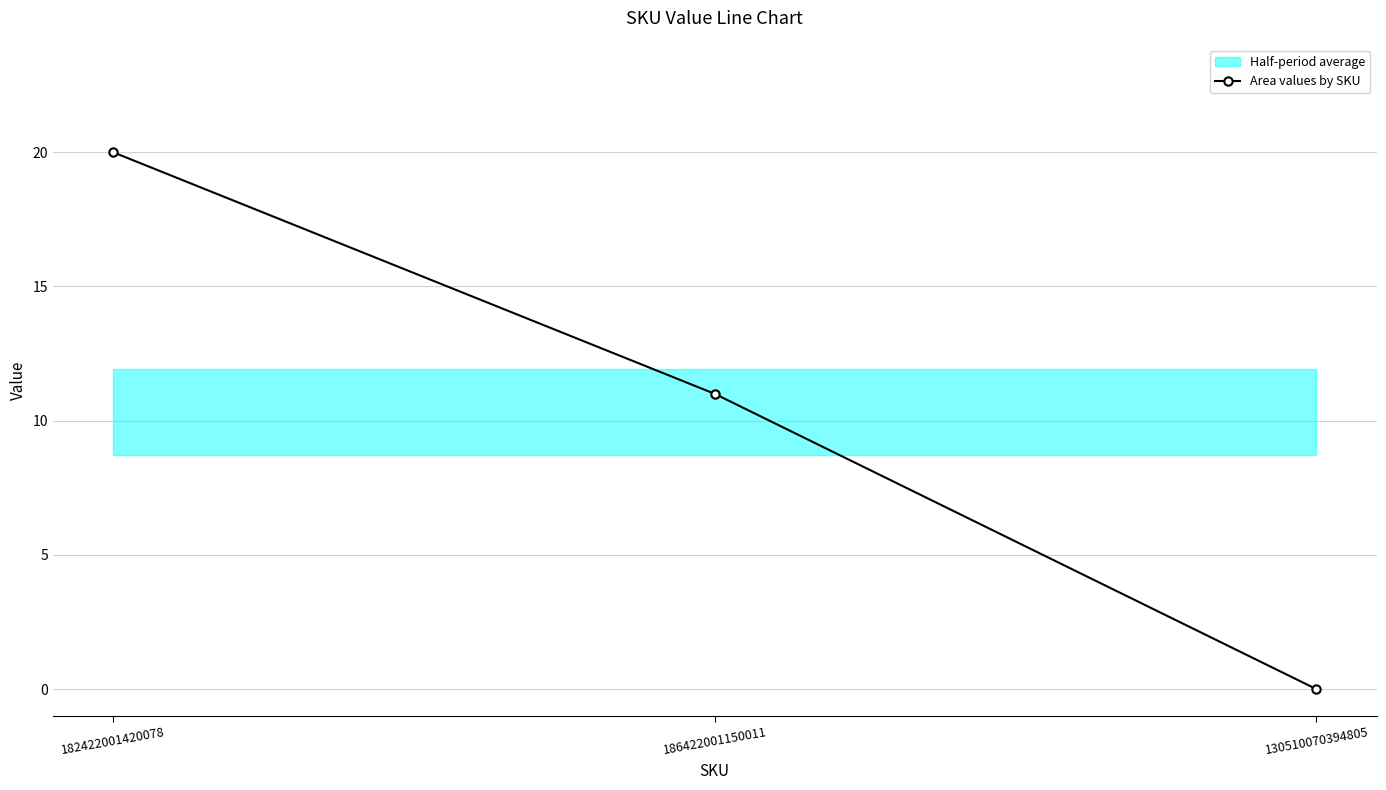

Reading right to left, what are all the values shown in this chart?

0	11	20